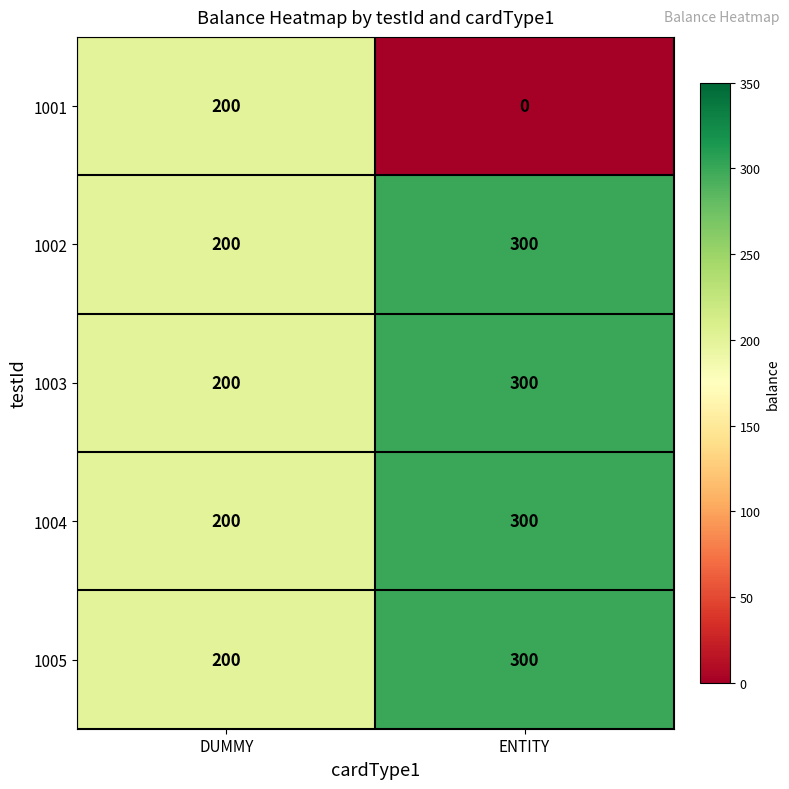

What is the sum of the 1002 values at DUMMY and ENTITY?

500